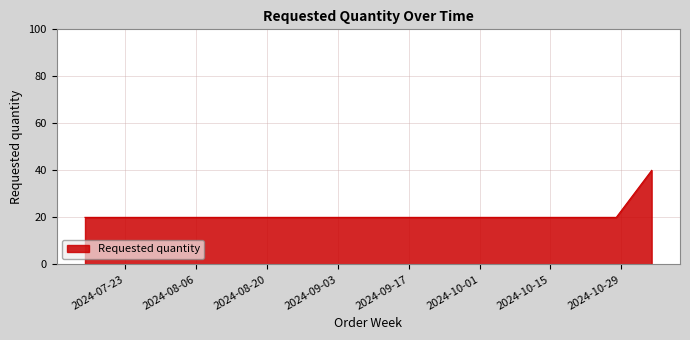

What is the average value?

23